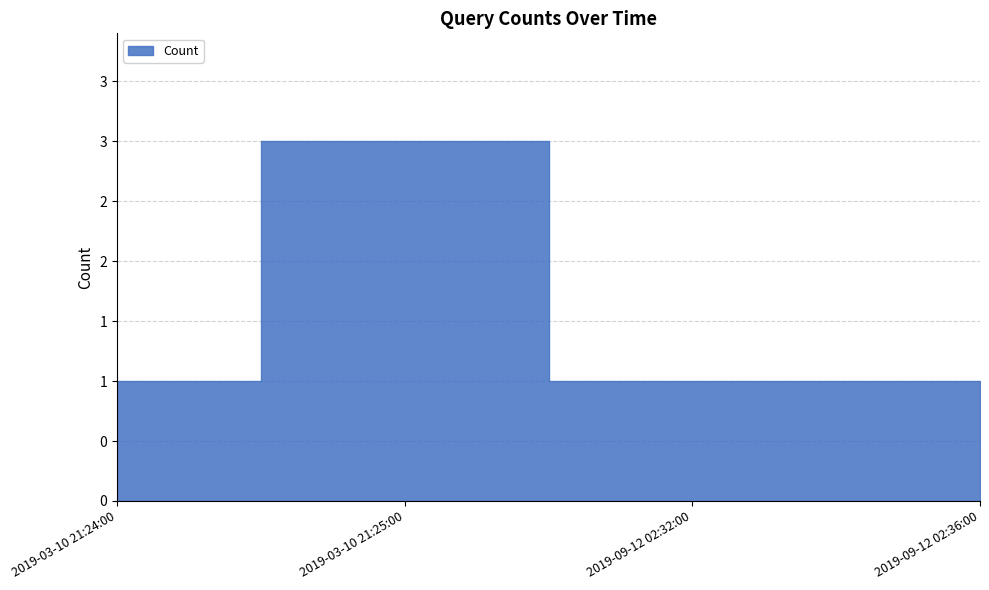

What is the sum of all values?

6